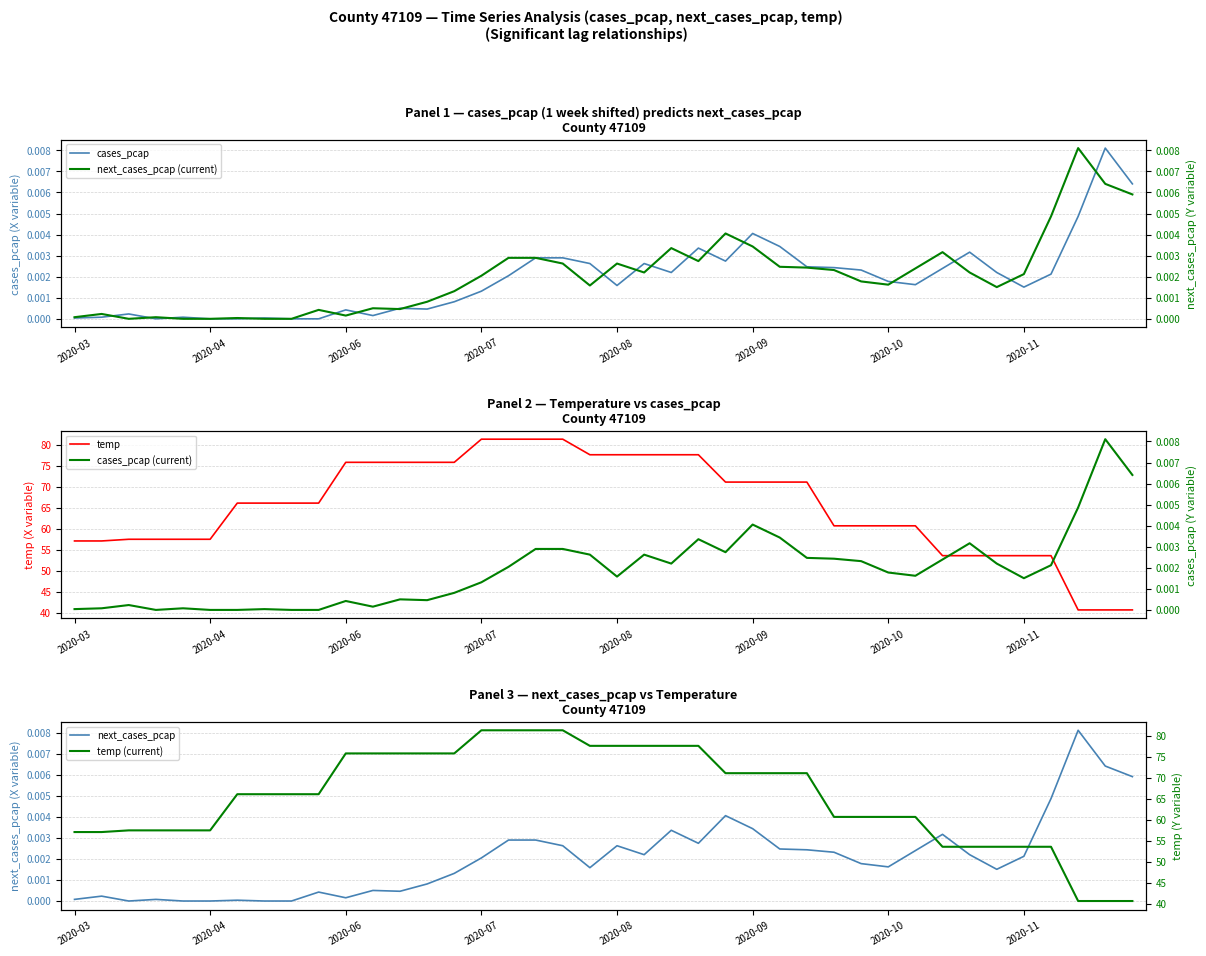

What is the sum of all next_cases_pcap values?

0.1